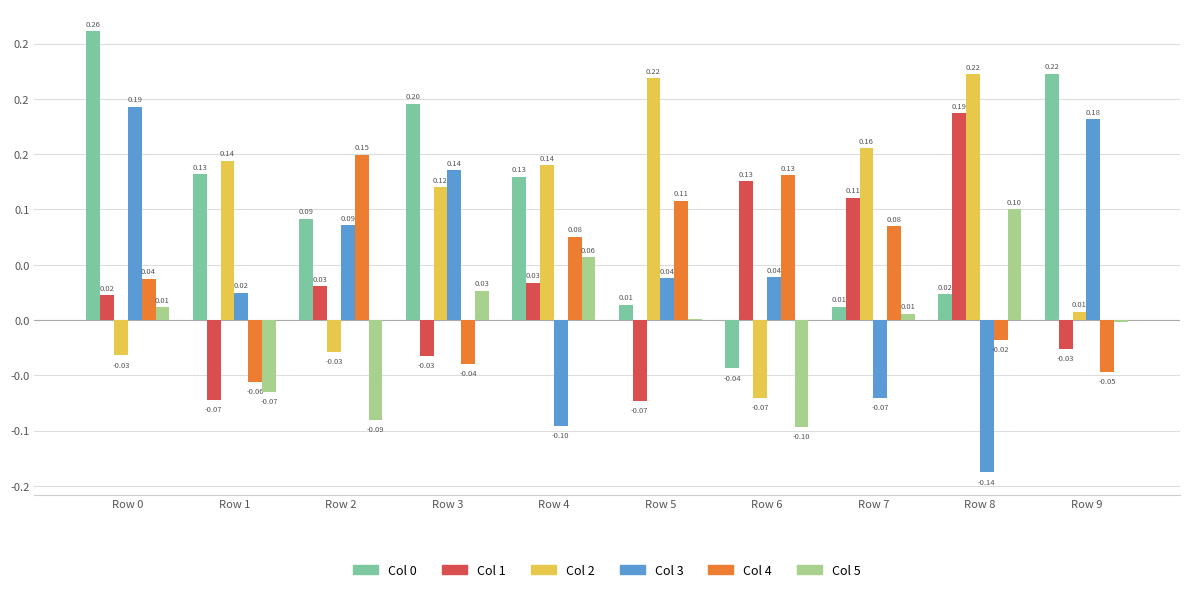

True or false: Col 0 has a value of 0.1 at Row 1.

True